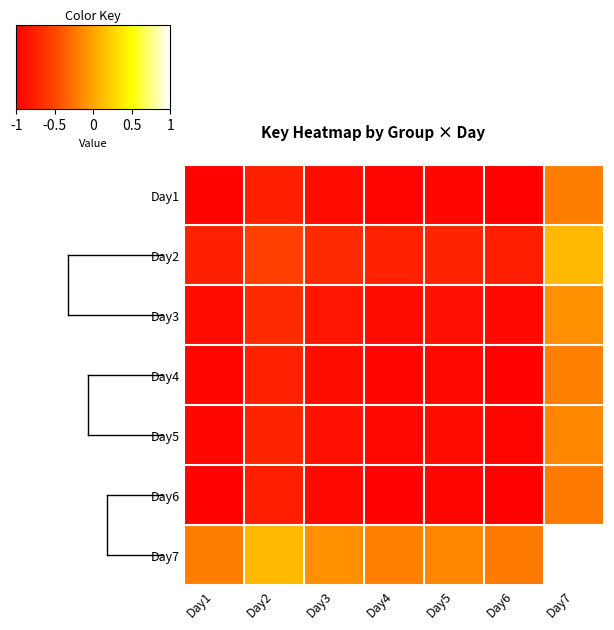

At which category does the chart reach its minimum across all series?

Day6